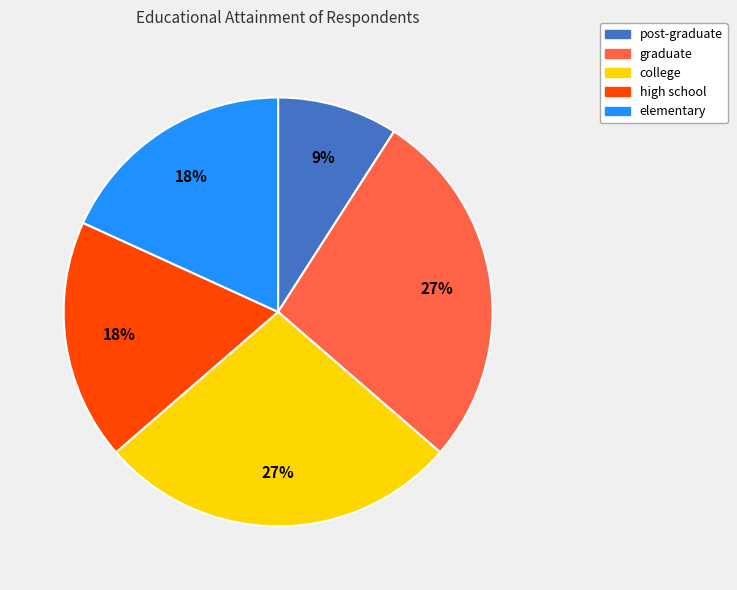

To the nearest percent, what is the difference between the post-graduate and graduate slice percentages?

18%